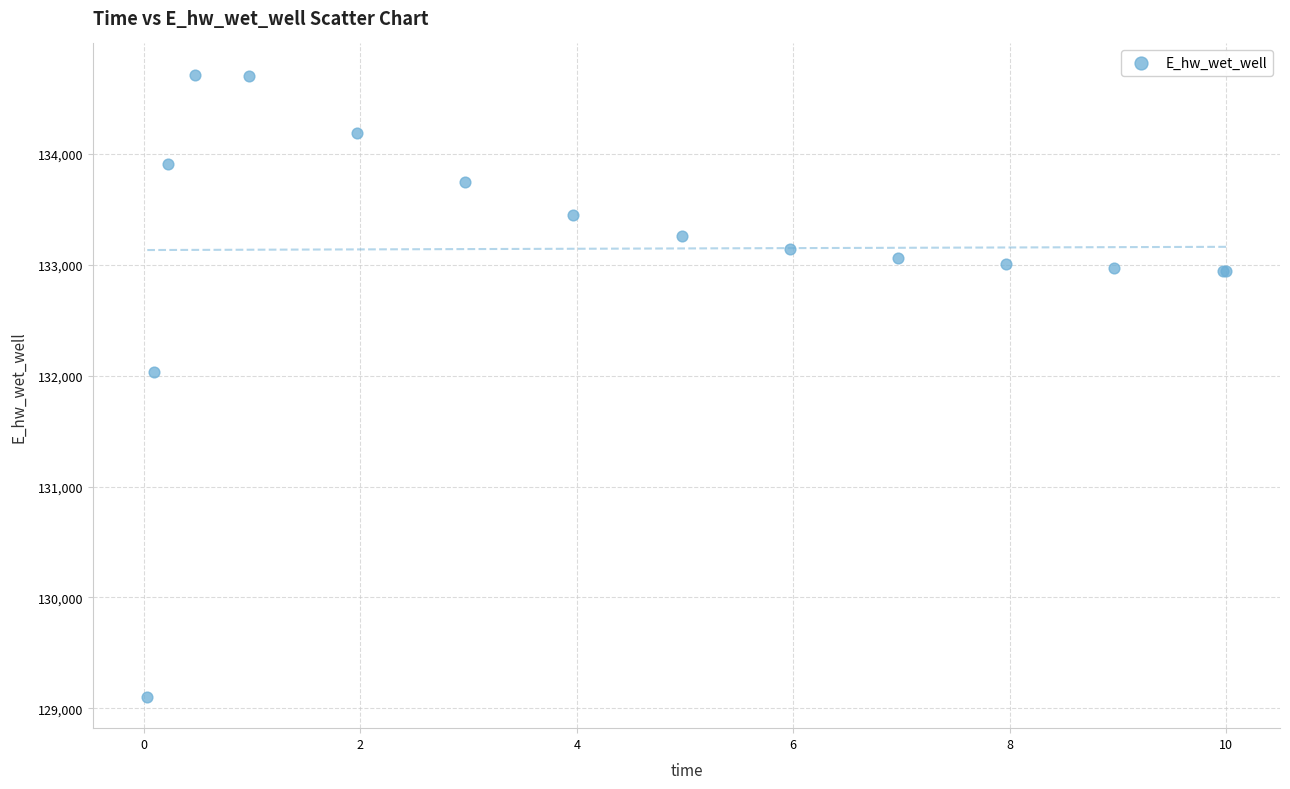

What Y value in the scatter plot is closest to 131908?

132030.4